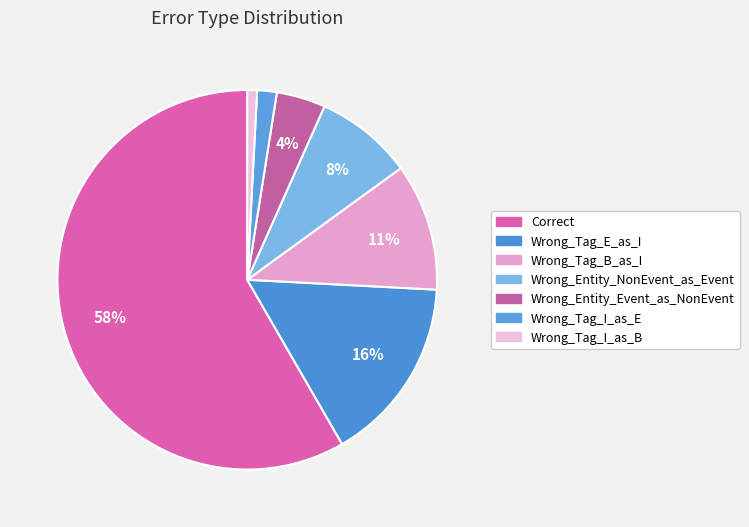

To the nearest percent, what percentage of the pie is Correct?

58%